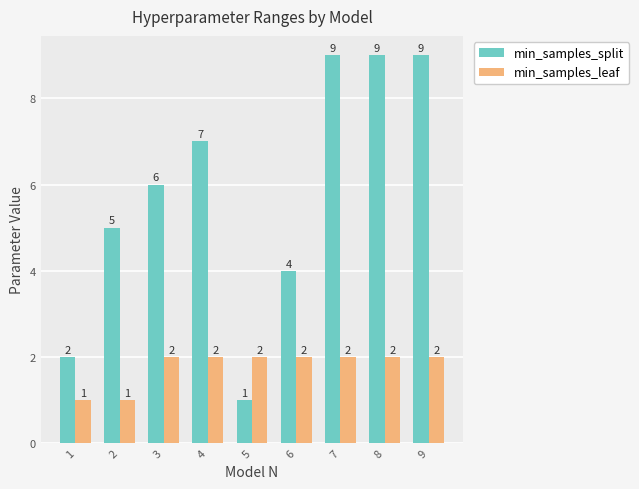

What are all the series names shown in the legend?

min_samples_split, min_samples_leaf